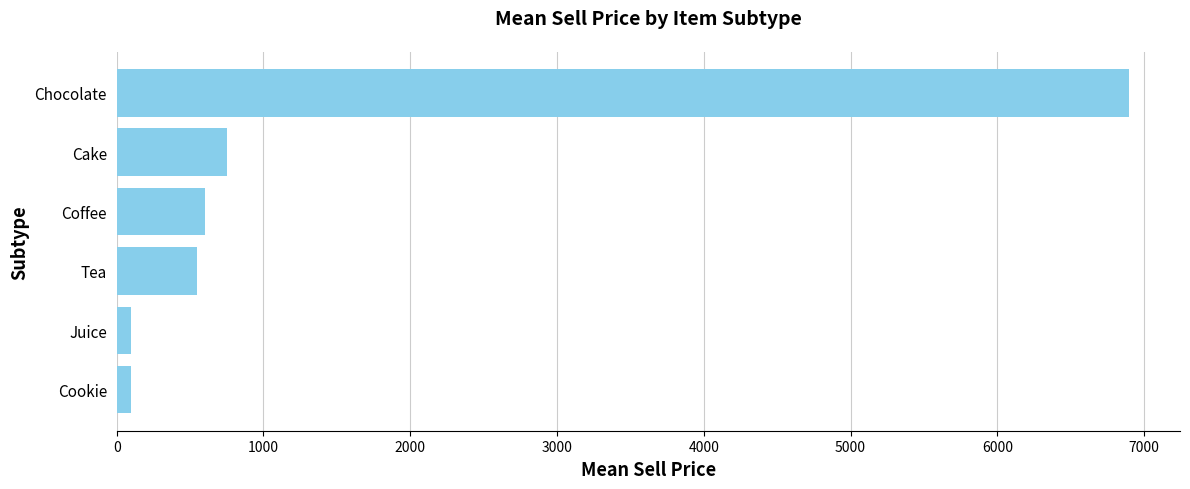

What is the difference between the maximum and minimum values?

6803.3